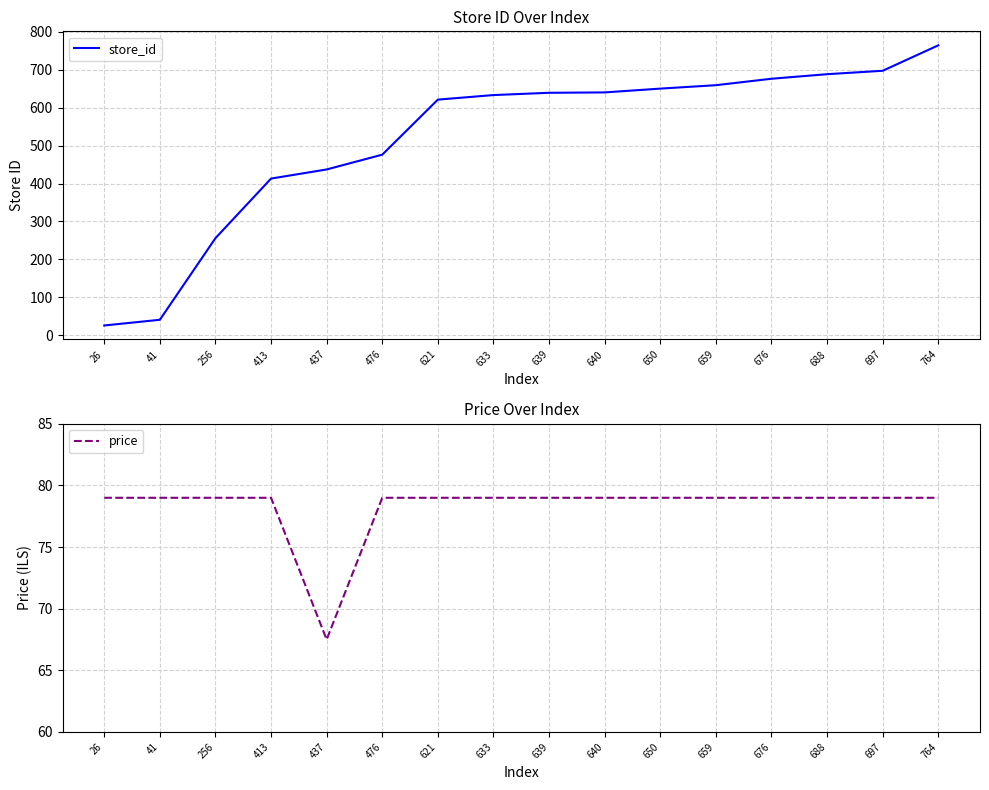

True or false: store_id and price cross at least once.

True